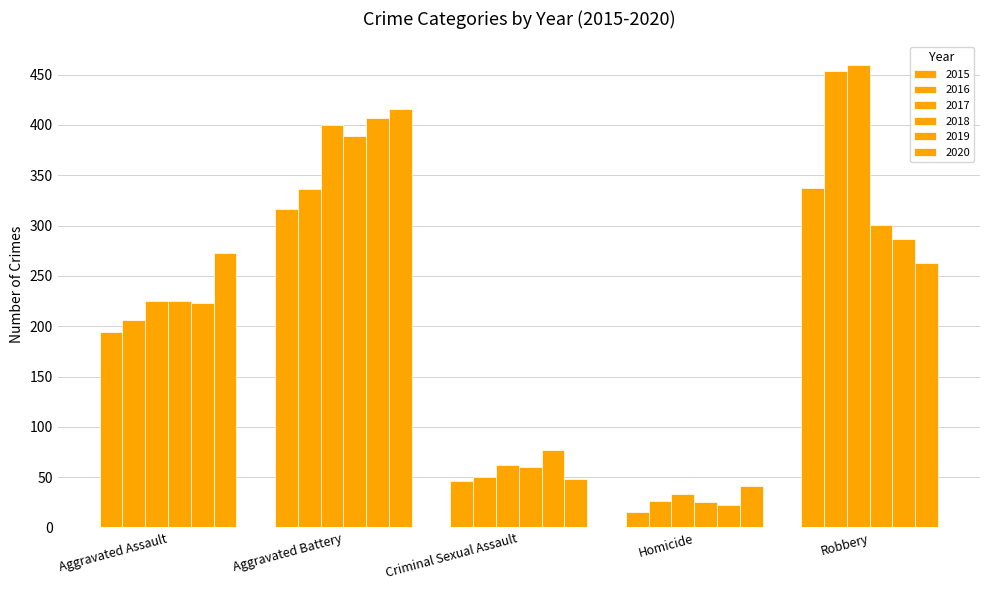

At which label does 2018 first exceed 225?

Aggravated Battery